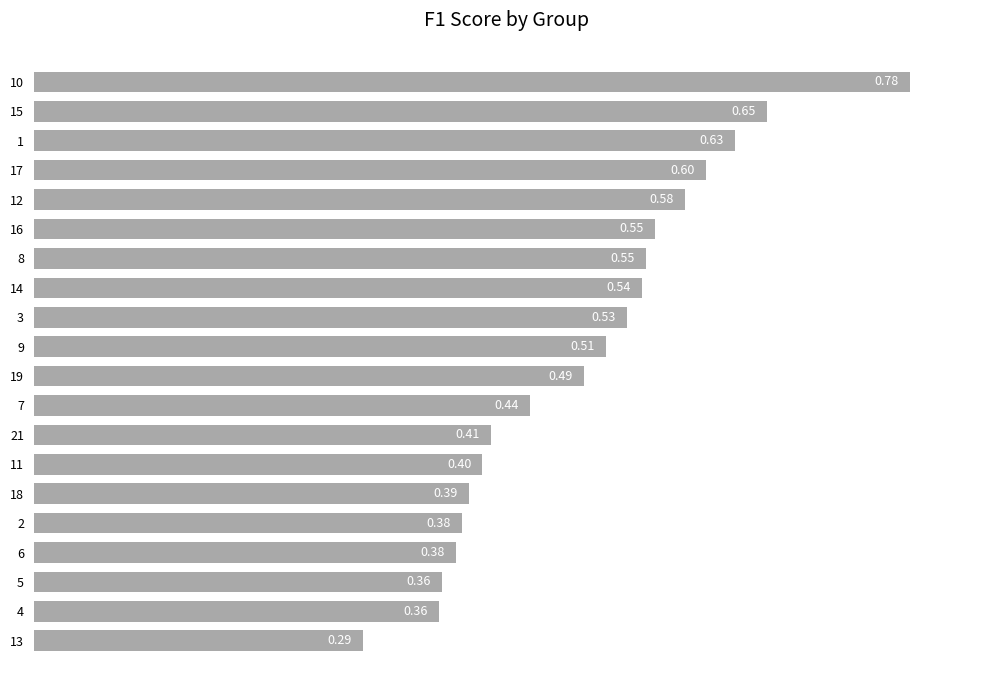

Between 9 and 14, which is larger?

14